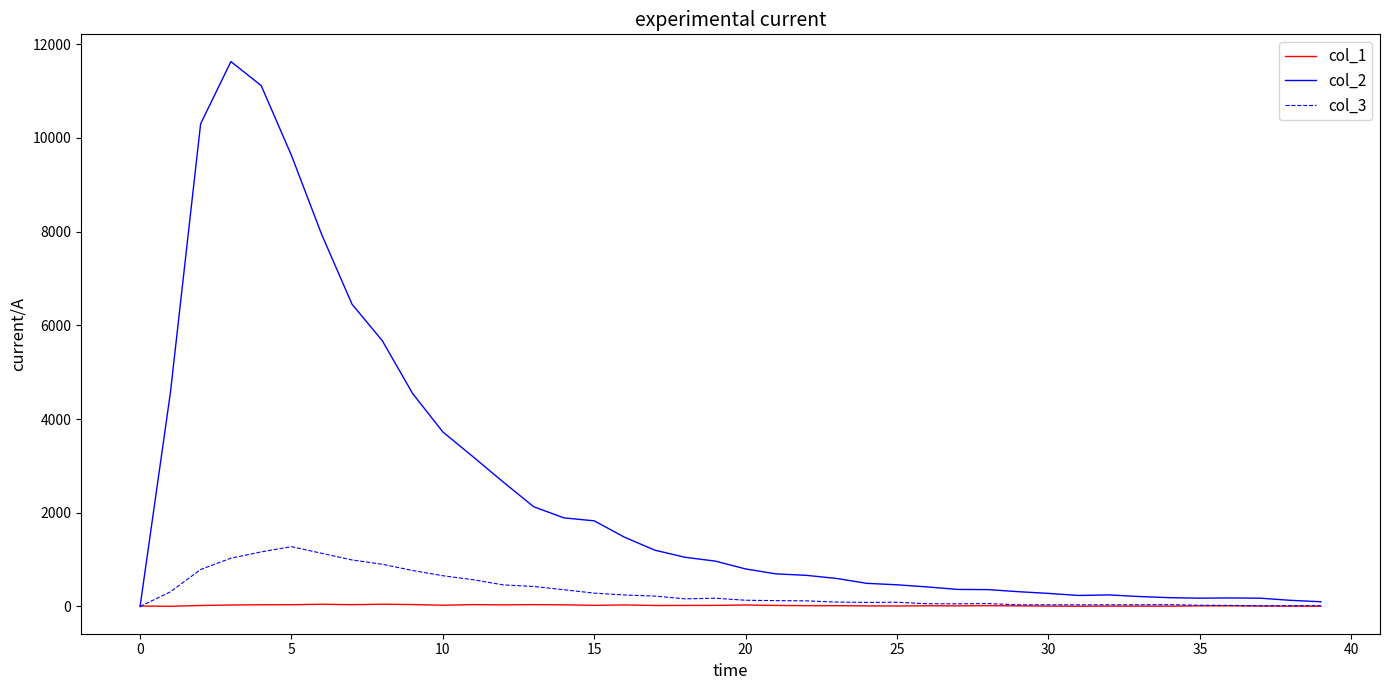

Which series has the widest spread of values?

col_2